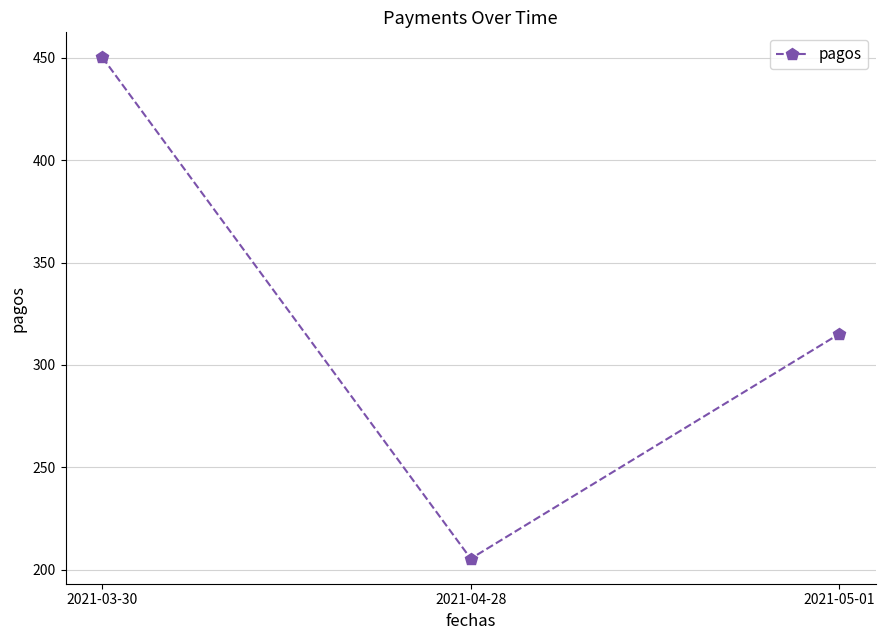

What is the minimum value shown in the chart?

205.4